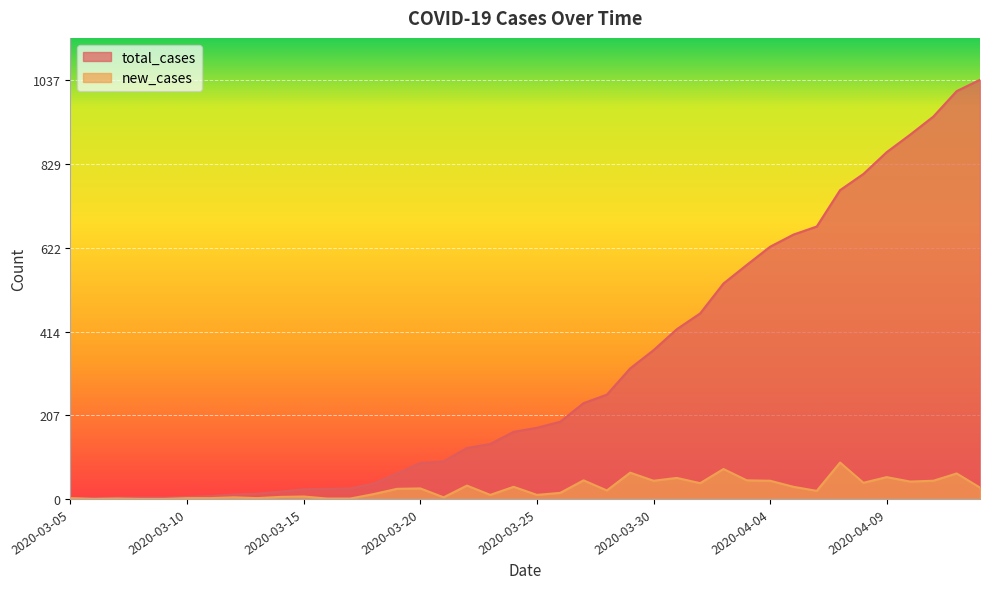

Does the chart display data point markers on the line(s)?

No